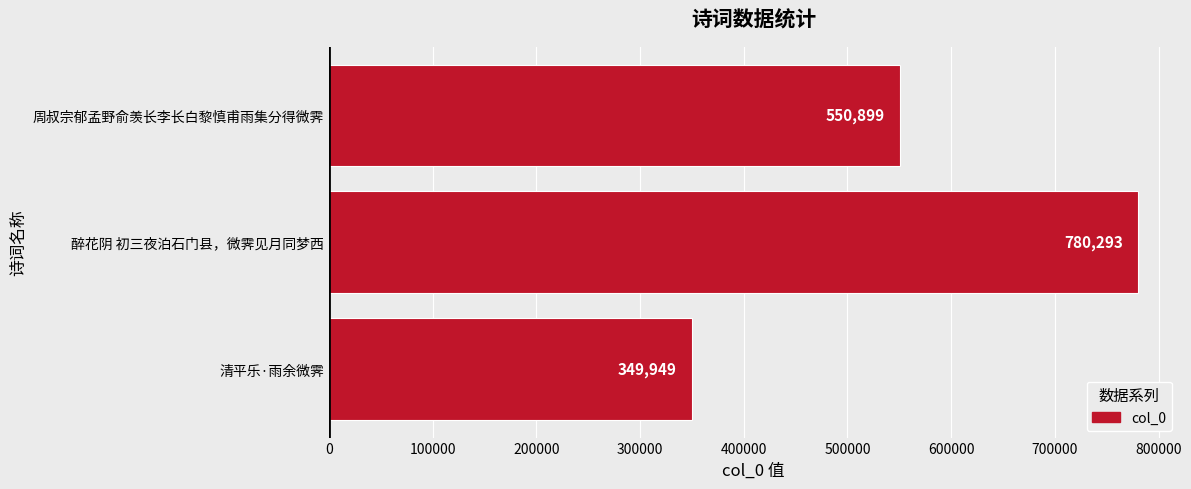

What is the change in value from 清平乐·雨余微霁 to 醉花阴 初三夜泊石门县，微霁见月同梦西?

+430344